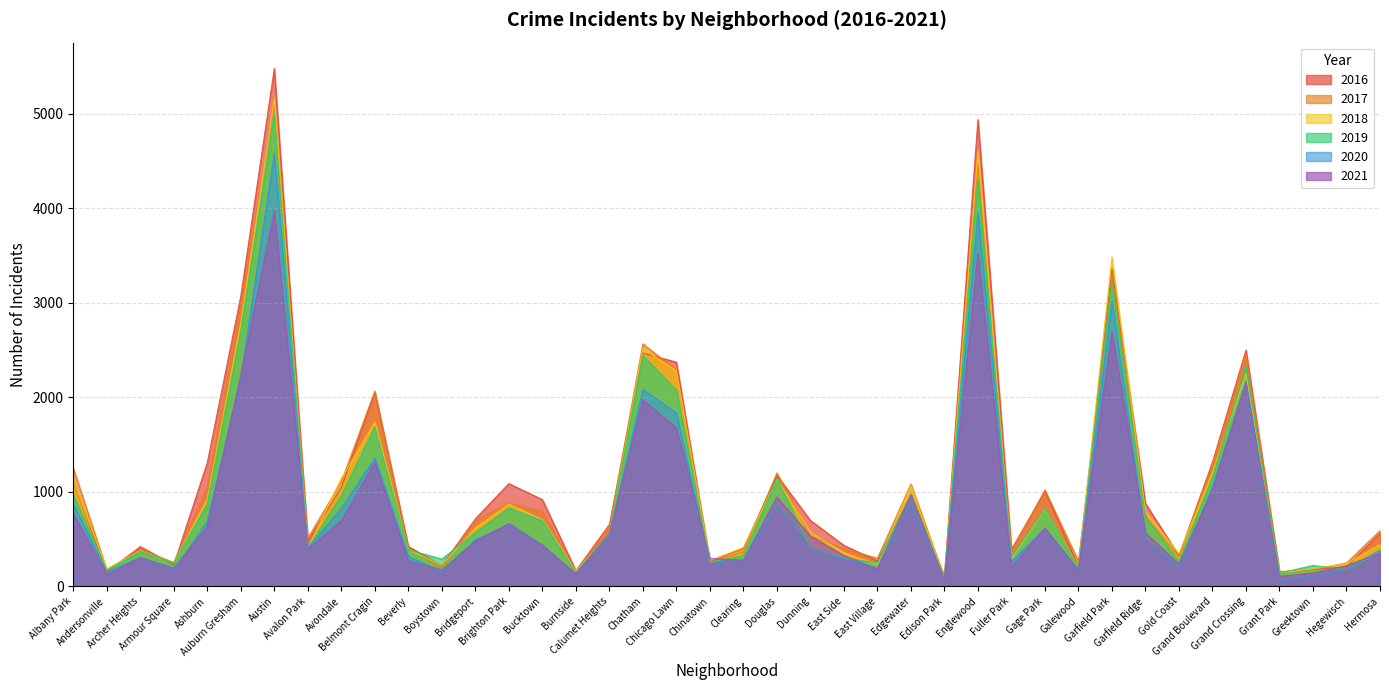

Between Grand Boulevard and Calumet Heights, which is larger?

Grand Boulevard